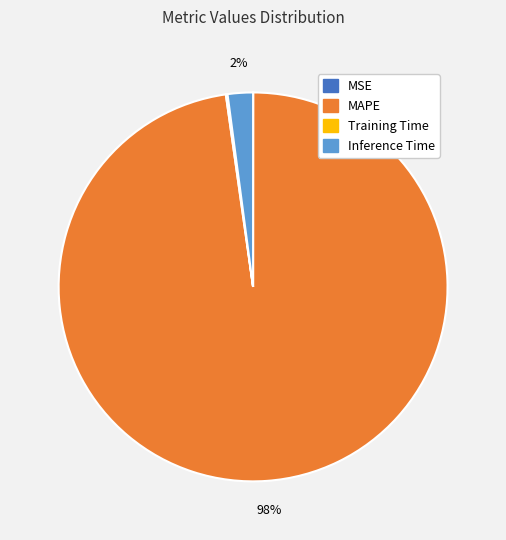

What is the majority slice?

MAPE